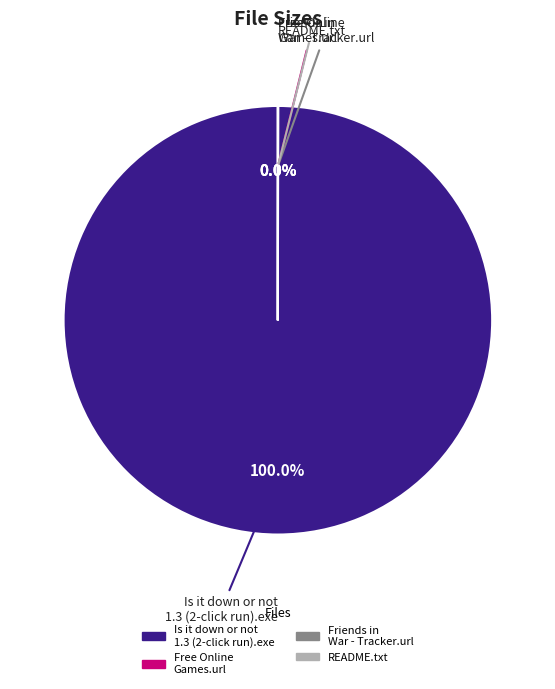

Does Is it down or not 1.3 (2-click run).exe represent more than half of the total?

Yes